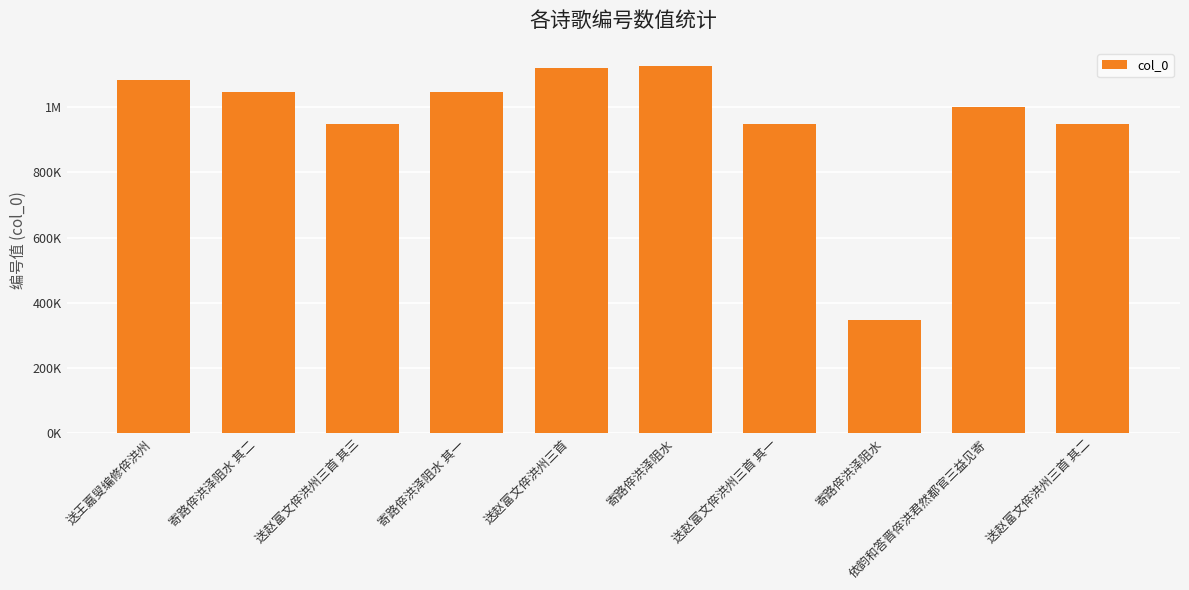

Rank the categories by value from lowest to highest.

寄路倅洪泽阻水, 送赵富文倅洪州三首 其三, 送赵富文倅洪州三首 其二, 送赵富文倅洪州三首 其一, 依韵和答晋倅洪君然都官三益见寄, 寄路倅洪泽阻水 其一, 寄路倅洪泽阻水 其二, 送王嘉叟编修倅洪州, 送赵富文倅洪州三首, 寄路倅洪泽阻水